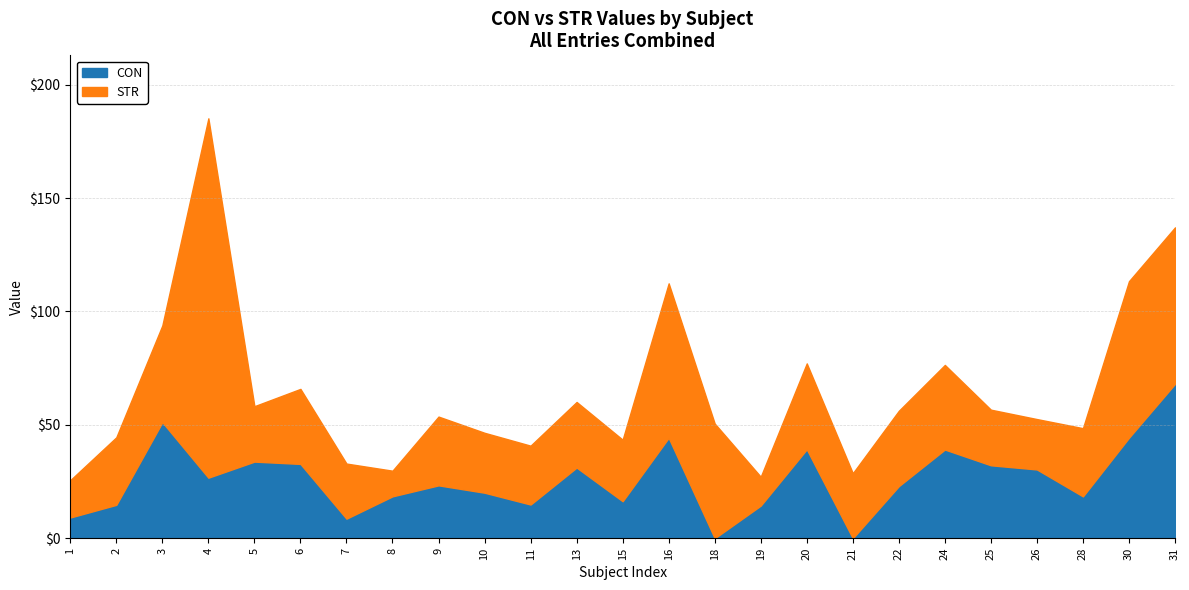

The CON series shows 39.2 at 20. True or false?

True